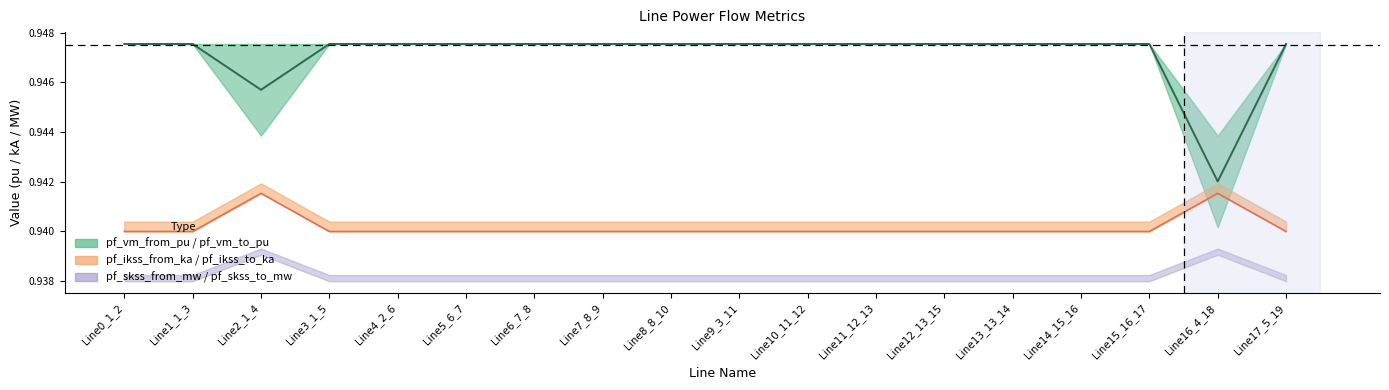

True or false: pf_skss_to_mw and pf_ikss_from_ka intersect in this chart.

False